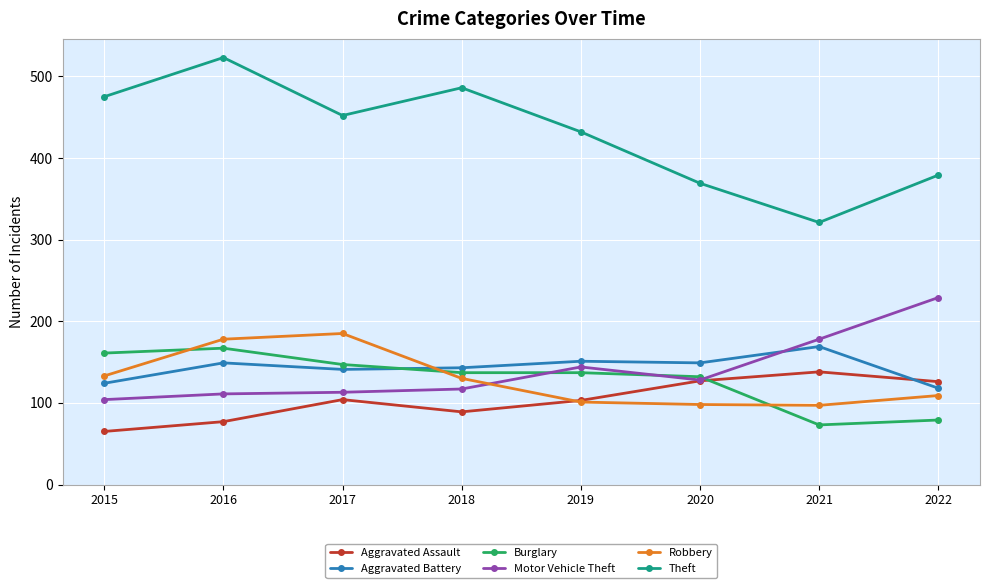

What is the minimum value shown in the chart?

65